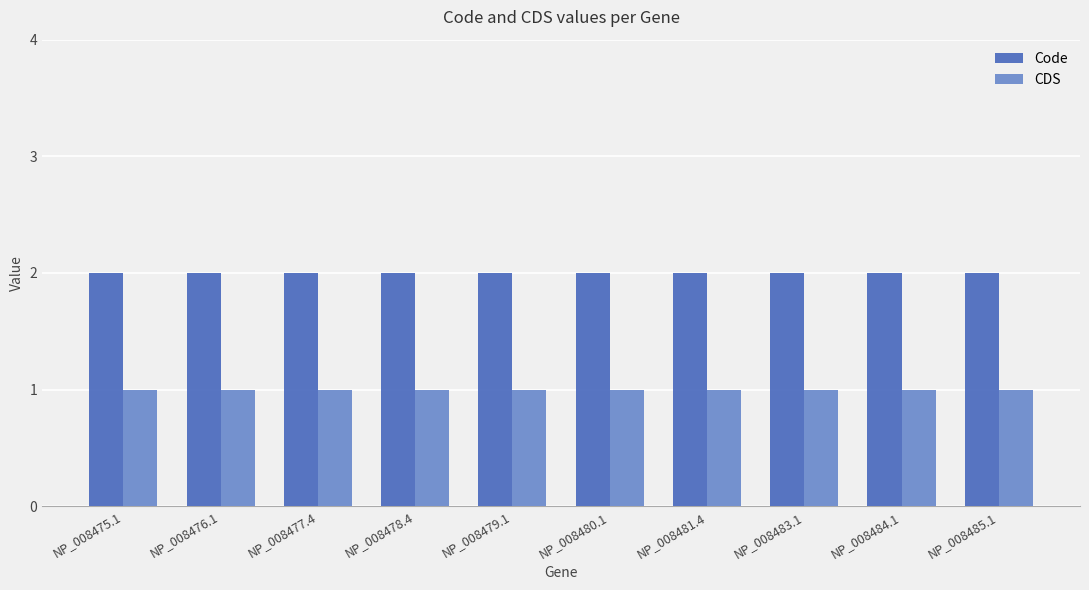

Reading left to right, list all the values displayed in this chart.

Code: 2	2	2	2	2	2	2	2	2	2
CDS: 1	1	1	1	1	1	1	1	1	1